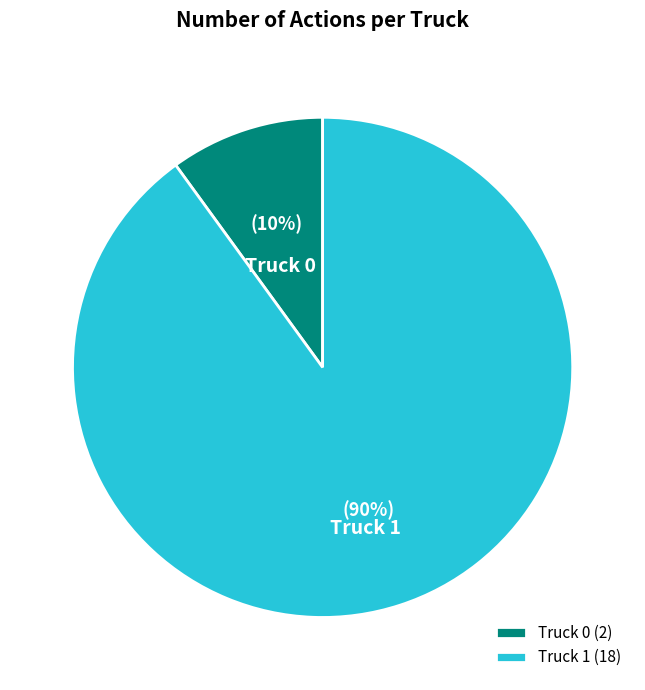

Is Truck 1 the majority of the pie?

Yes